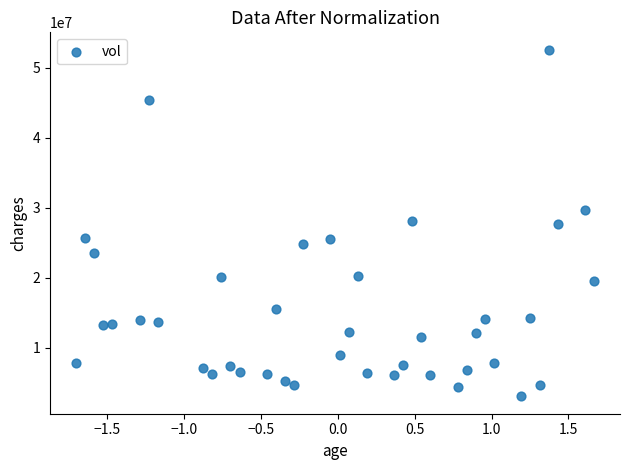

How many data points are displayed?

40